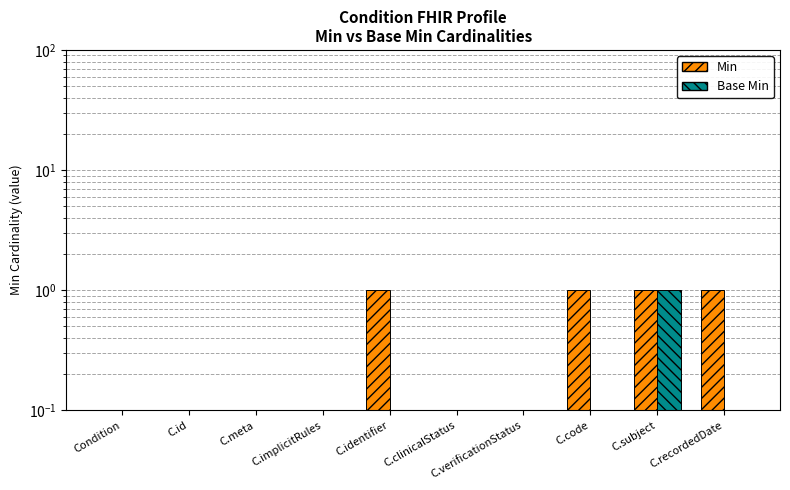

Reading left to right, what are all the values shown in this chart?

Min: Condition=0.1	C.id=0.1	C.meta=0.1	C.implicitRules=0.1	C.identifier=1.0	C.clinicalStatus=0.1	C.verificationStatus=0.1	C.code=1.0	C.subject=1.0	C.recordedDate=1.0
Base Min: Condition=0.1	C.id=0.1	C.meta=0.1	C.implicitRules=0.1	C.identifier=0.1	C.clinicalStatus=0.1	C.verificationStatus=0.1	C.code=0.1	C.subject=1.0	C.recordedDate=0.1